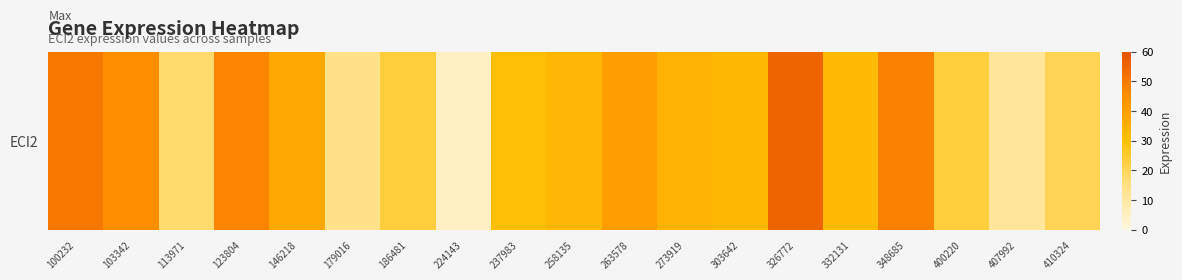

List the labels in order of value, largest first.

326772, 100232, 348685, 123804, 103342, 263578, 146218, 273919, 258135, 303642, 332131, 237983, 400220, 186481, 410324, 113971, 179016, 407992, 224143